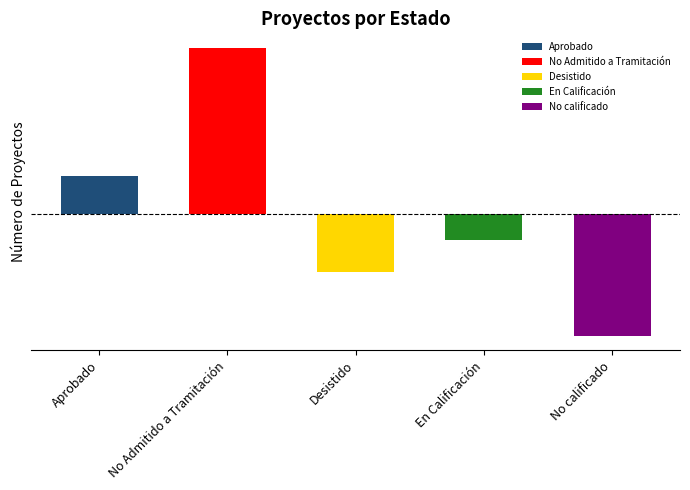

Rank the categories by value from lowest to highest.

No calificado, Desistido, En Calificación, Aprobado, No Admitido a Tramitación